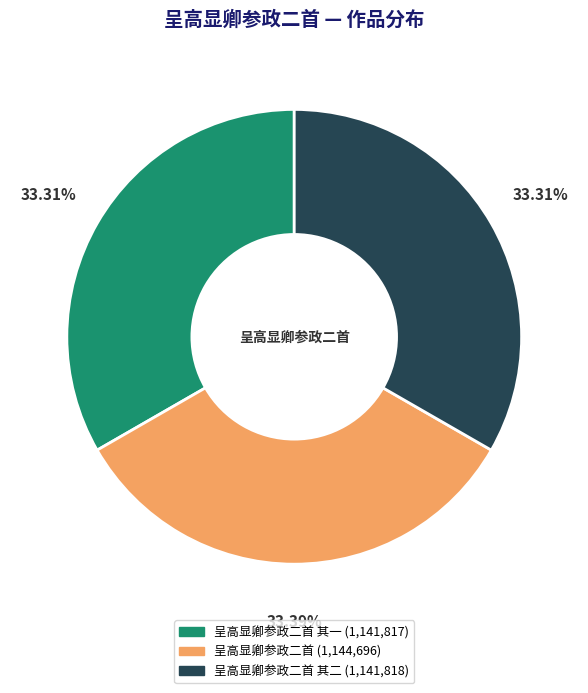

Does any single category account for the majority?

No